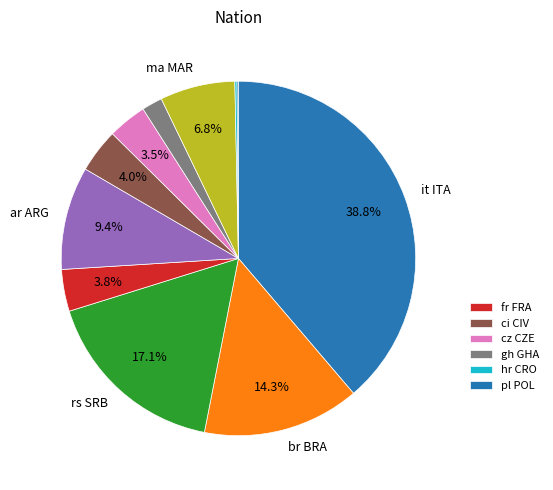

To the nearest percent, what is the average slice percentage?

9%